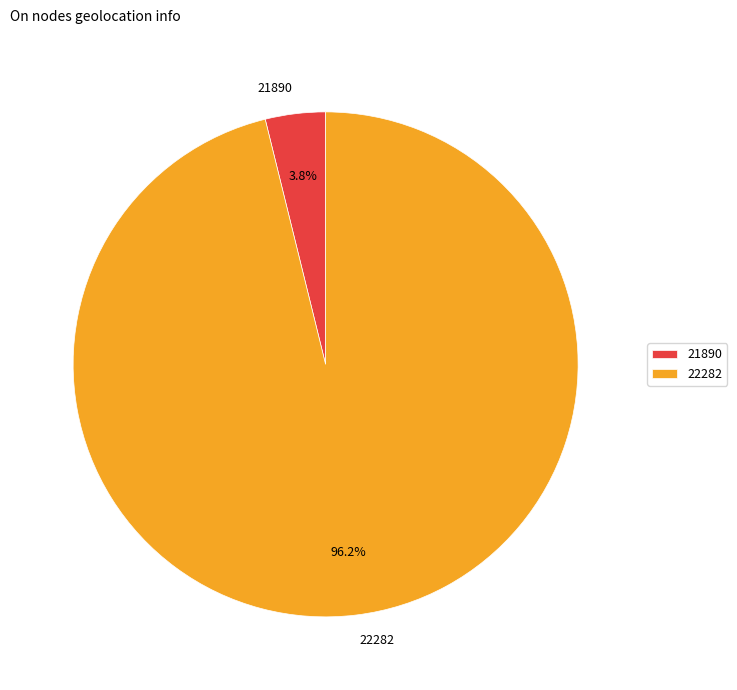

Rank the categories by value from lowest to highest.

21890, 22282